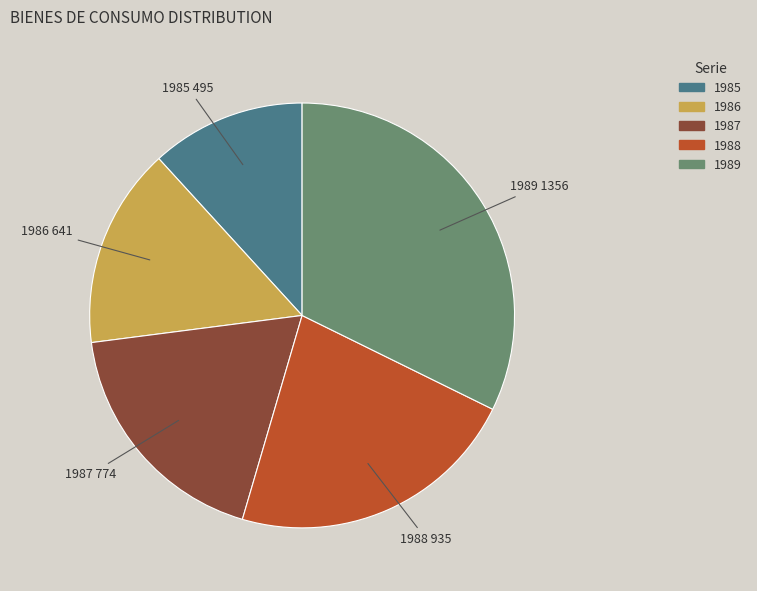

The 1988 slice represents 8% of the pie. True or false?

False